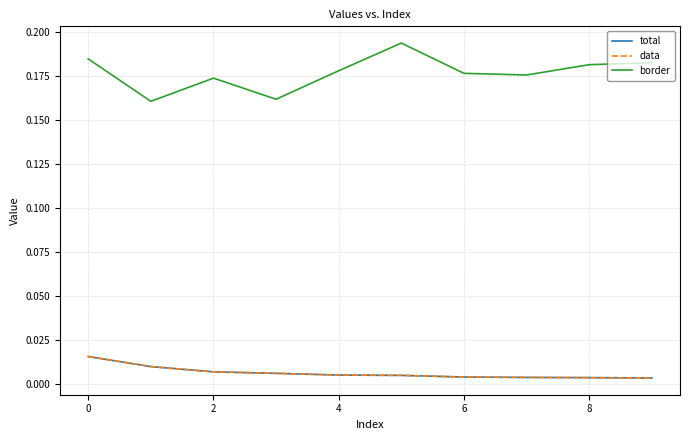

How many lines are shown in the chart?

3